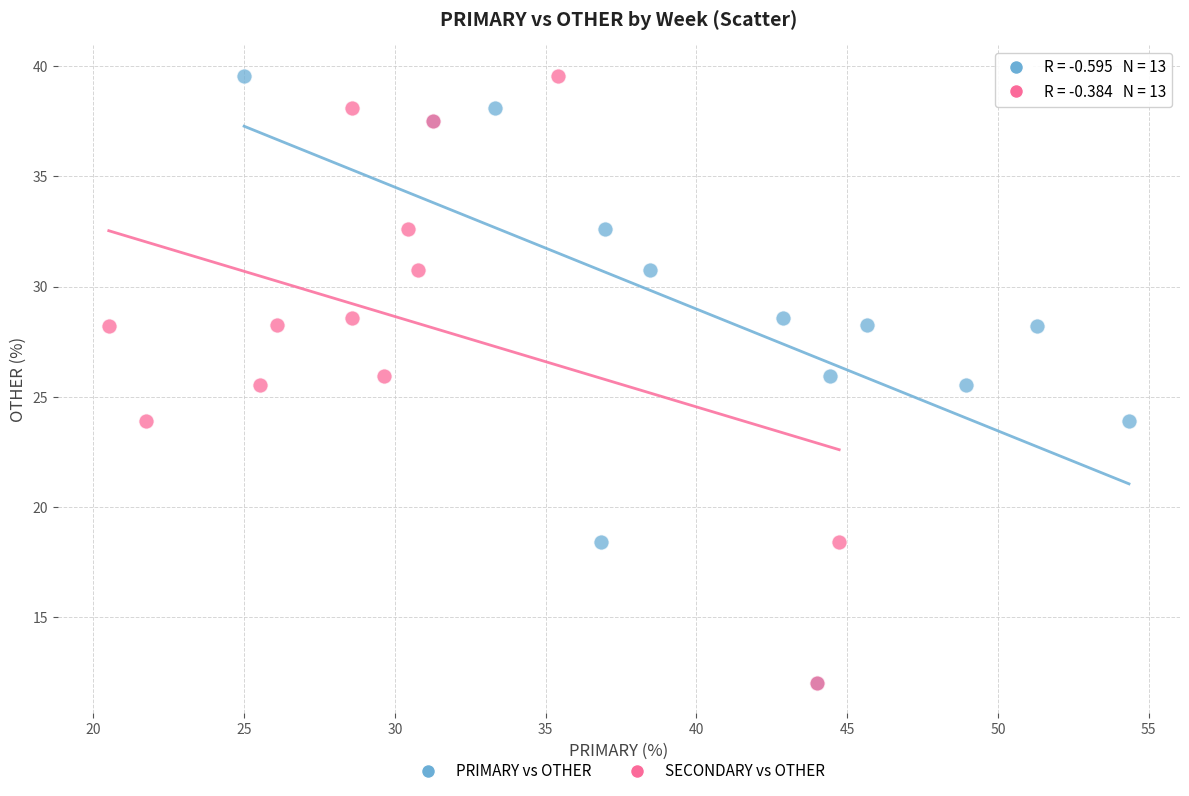

What are all the series names shown in the legend?

PRIMARY vs OTHER, SECONDARY vs OTHER